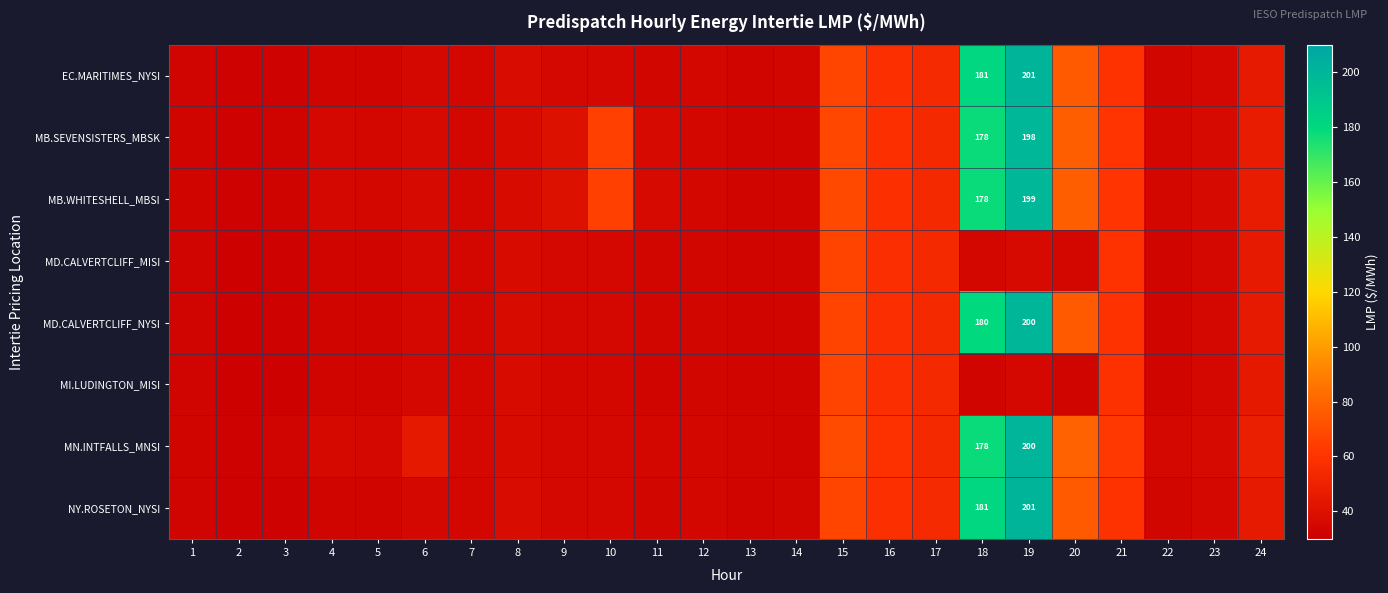

The value of MB.SEVENSISTERS_MBSK at 6 is 36.0. True or false?

True